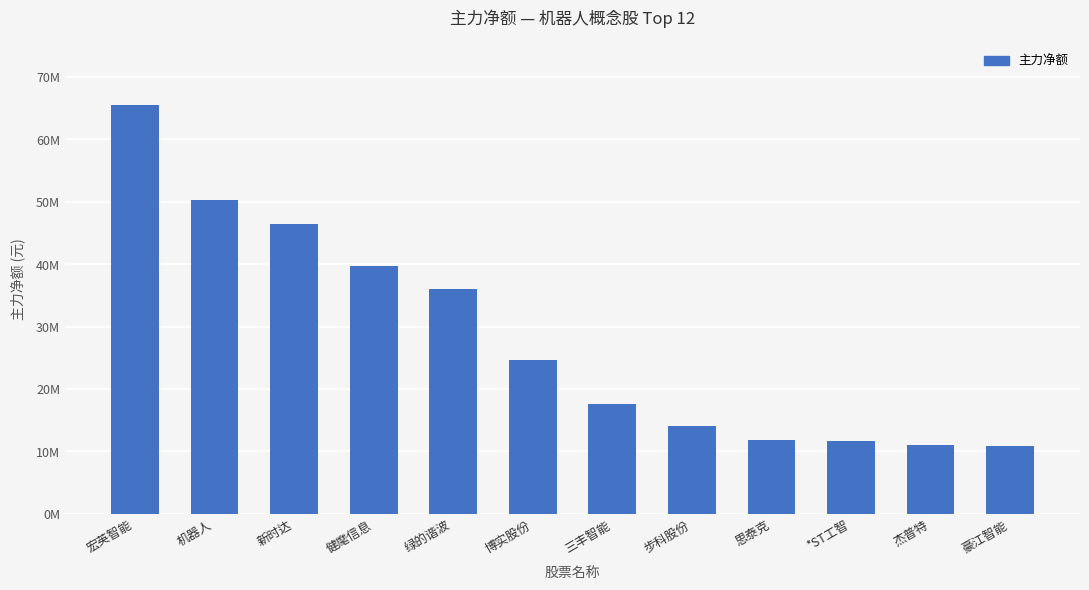

Does the chart contain stacked bars?

No